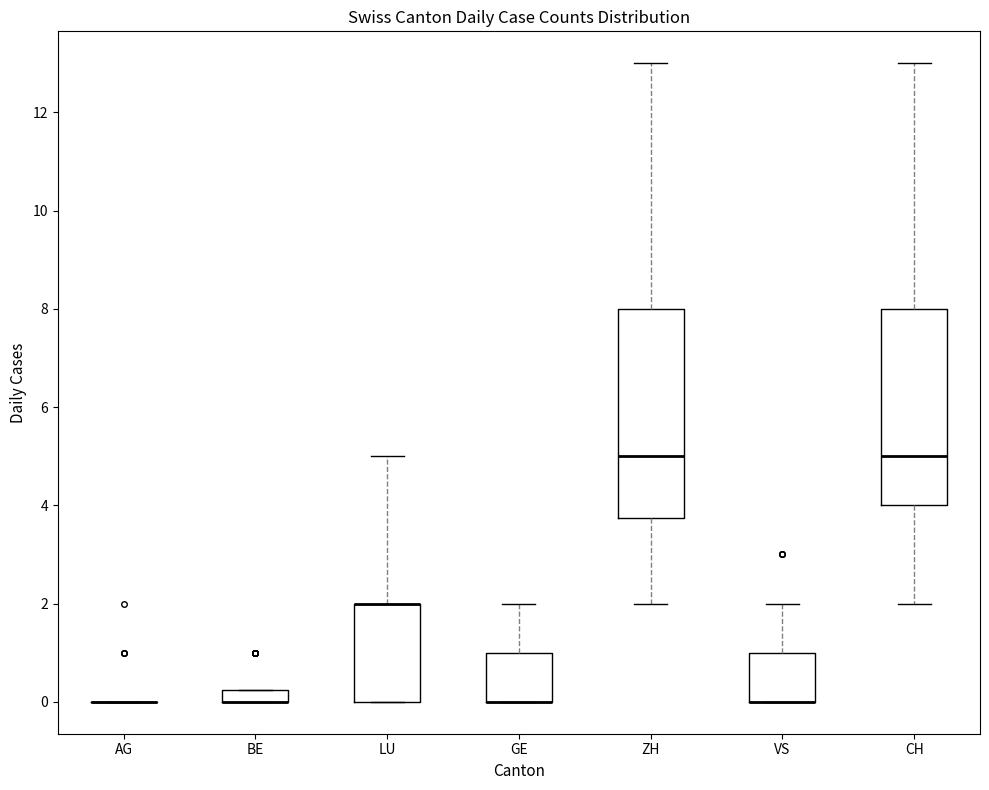

Where is the lower edge of the box for BE on the y-axis? The values are not printed on the chart, so give them approximately, as read against the axis.

0.0